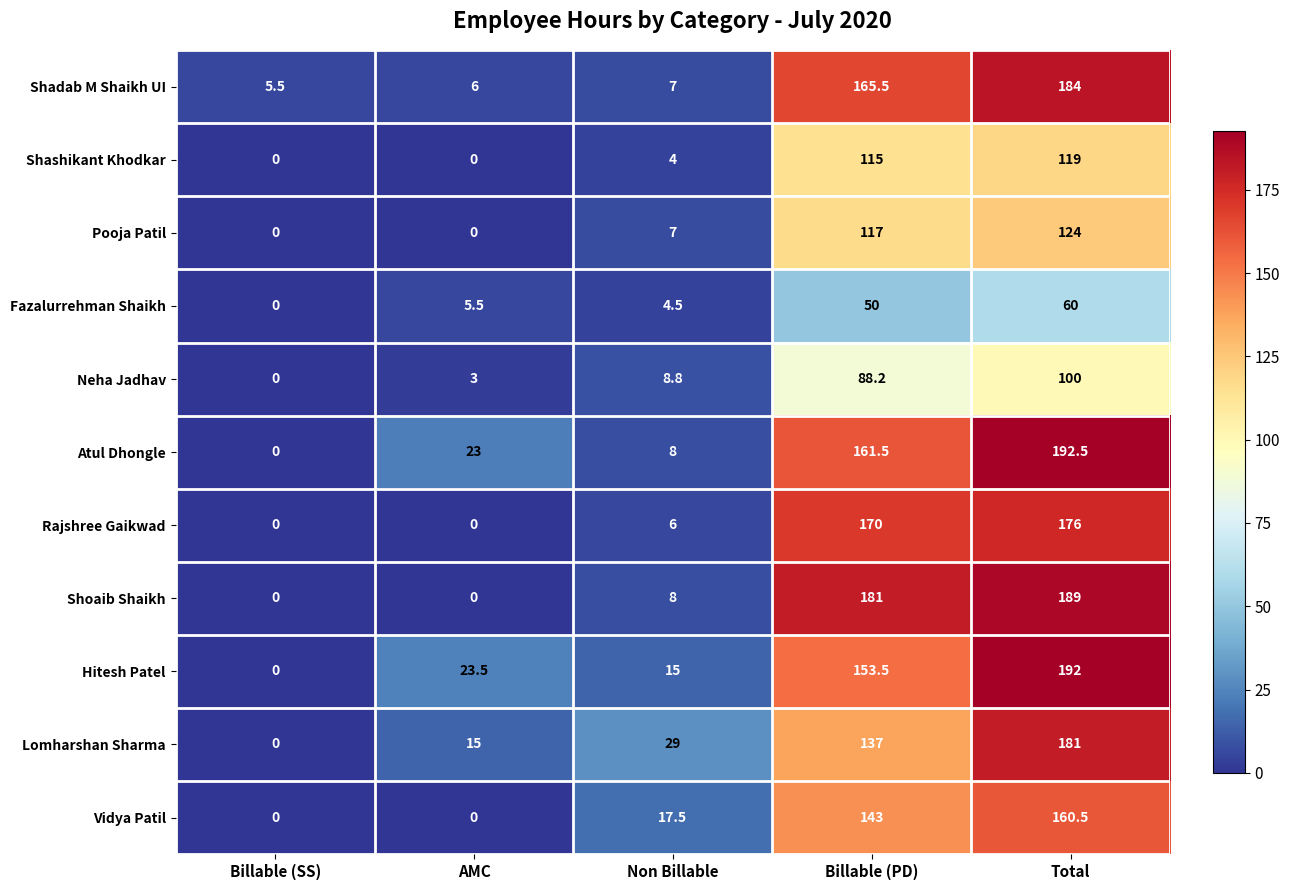

True or false: Neha Jadhav has a value of 0.0 at Billable (SS).

True